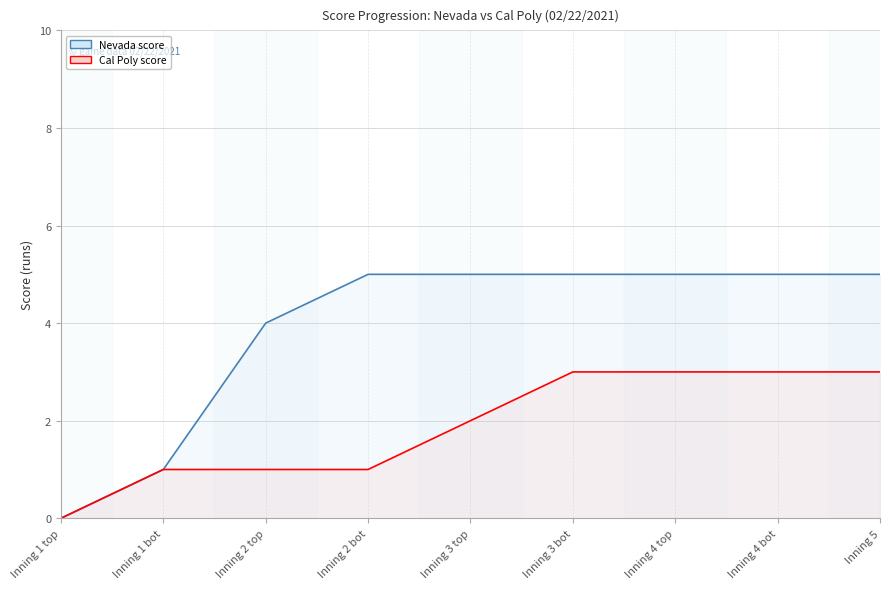

Does the chart display data point markers on the line(s)?

No